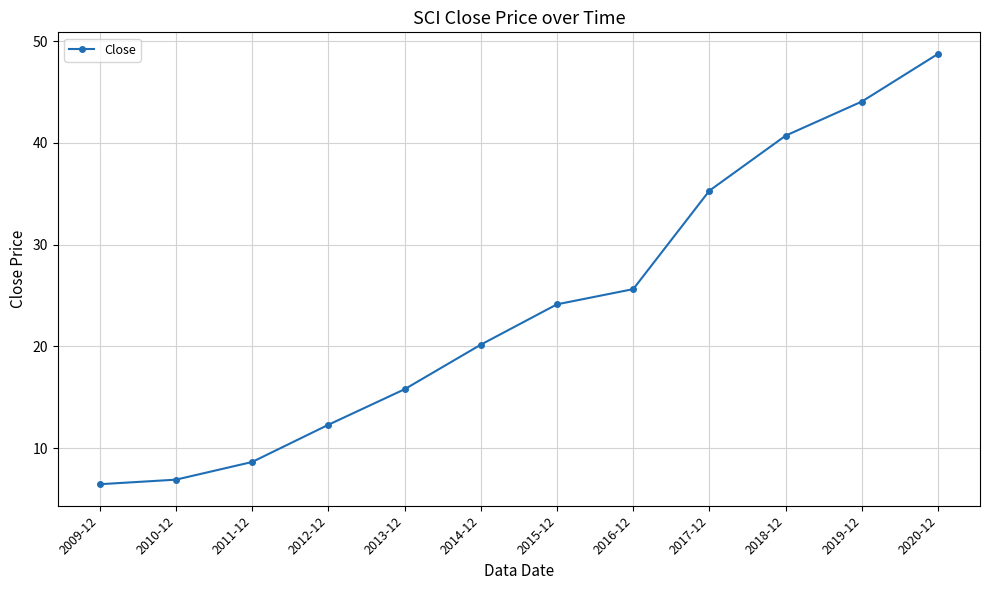

What is the change in value from 2009-12 to 2014-12?

+13.7